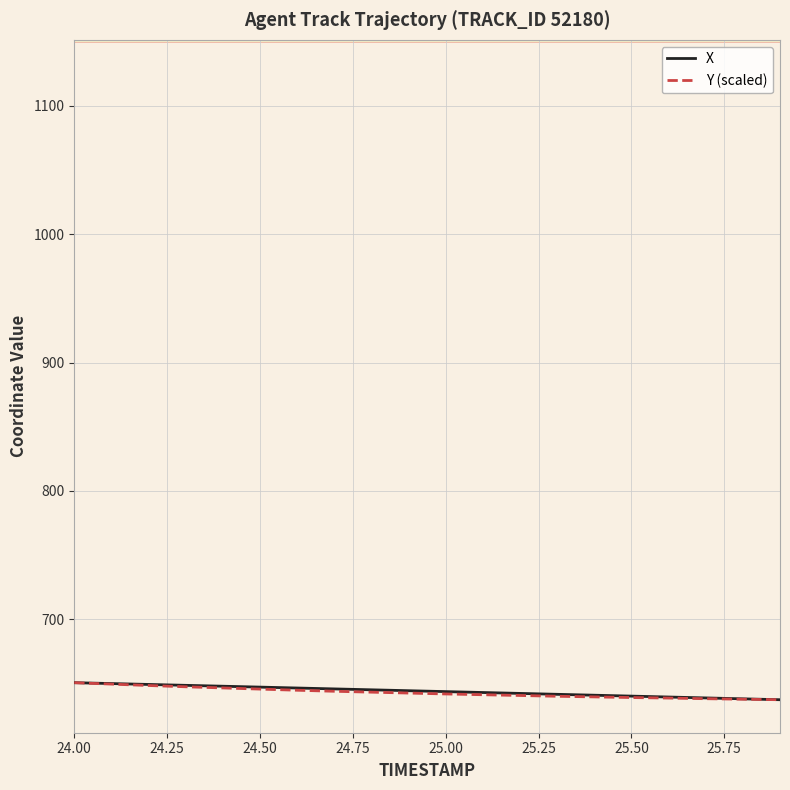

What is the minimum value for X?

637.3